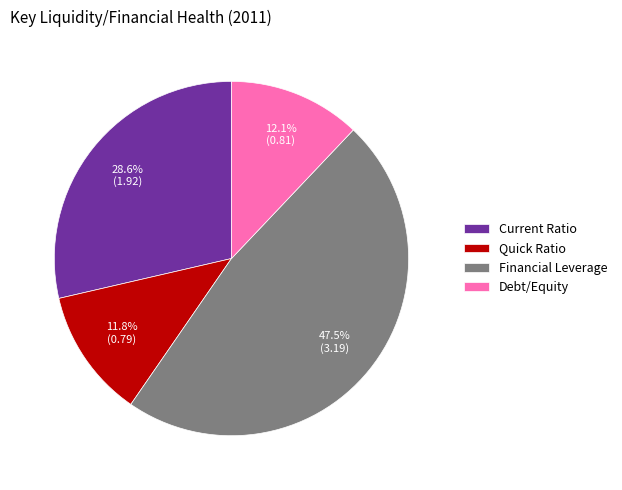

How much of the chart is everything except Current Ratio?

71.4%